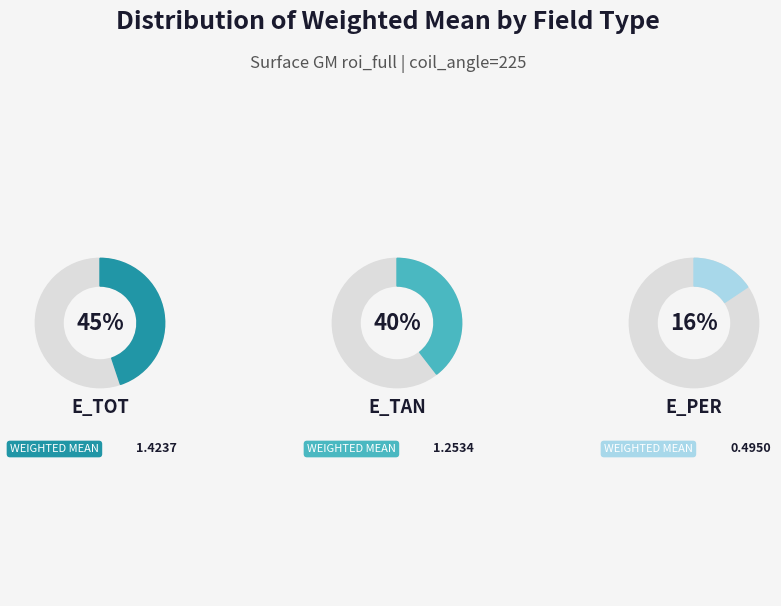

Does E_tot represent more than half of the total?

No